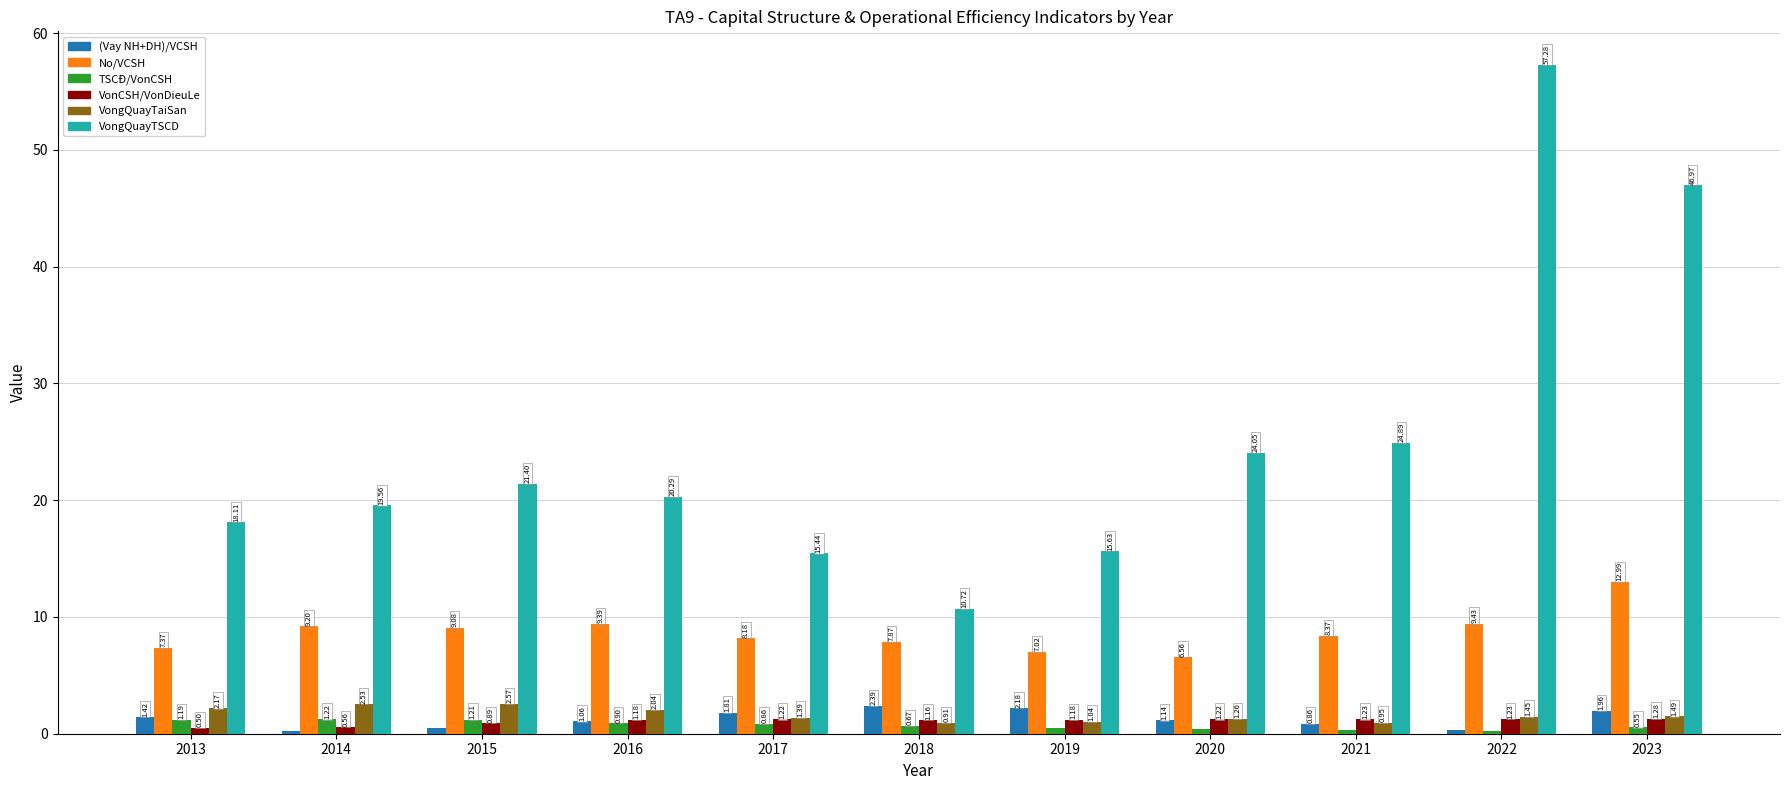

What is the value of the No/VCSH bar at the 6th from the left?

7.9